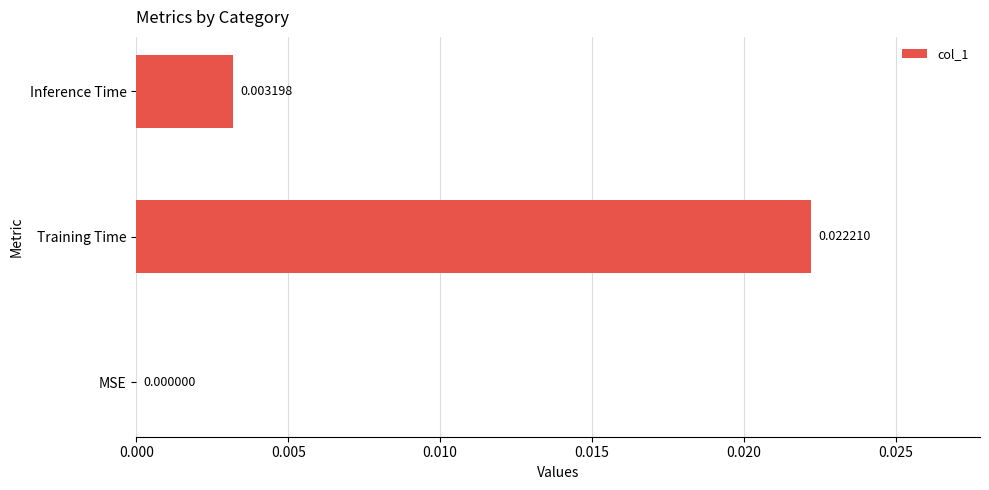

Which label corresponds to the largest value in the chart?

Training Time